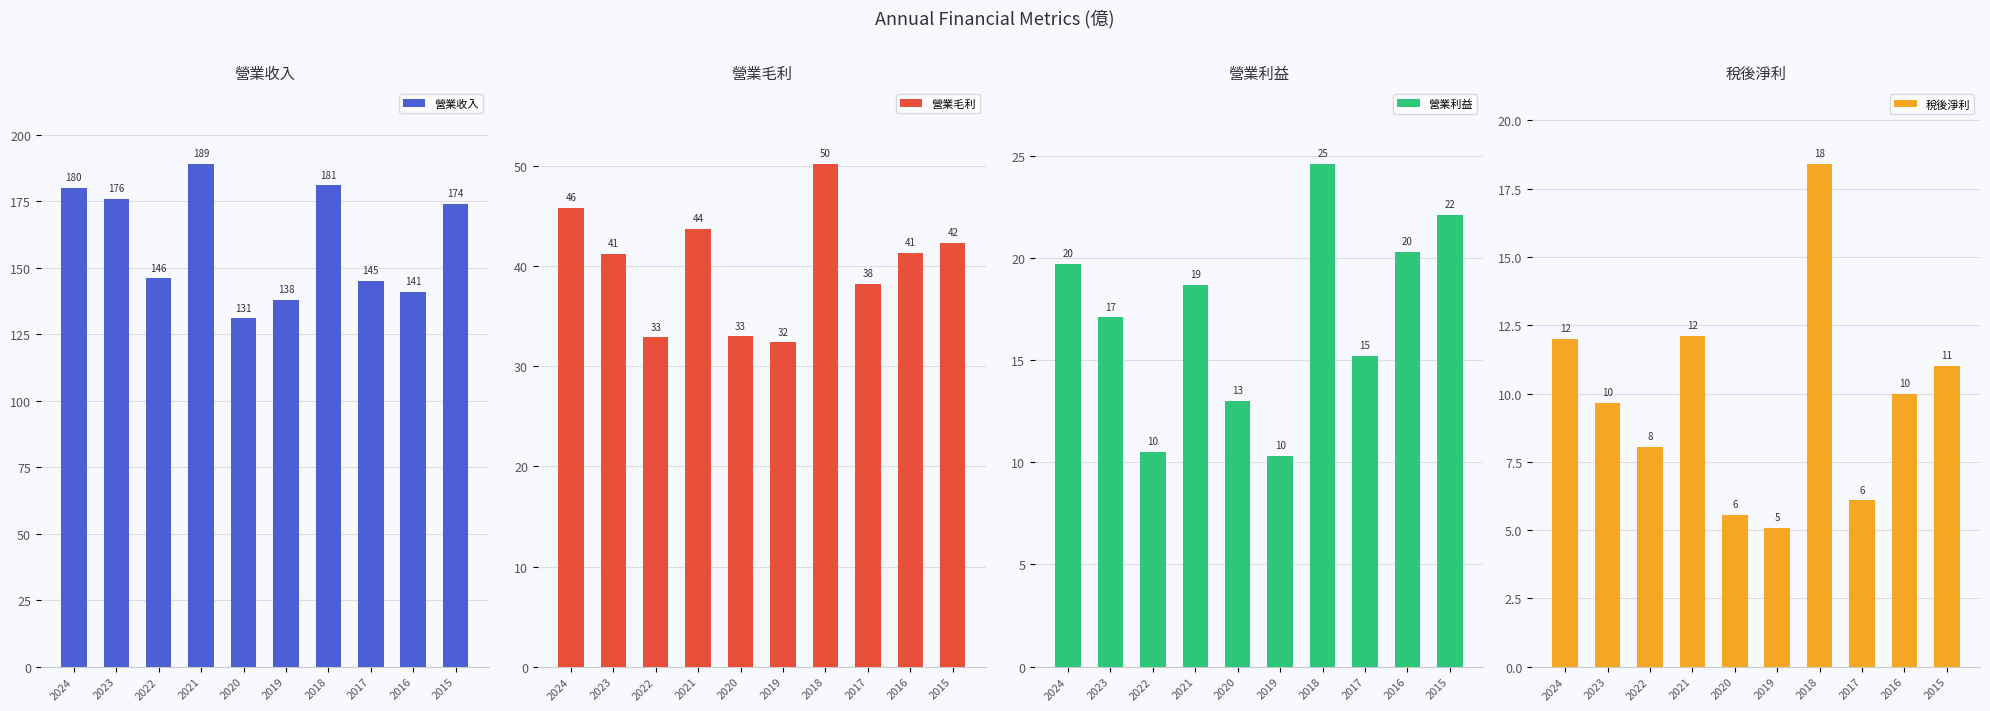

Is the value of 營業利益 at 2023 greater than the value of 營業收入 at 2017?

No